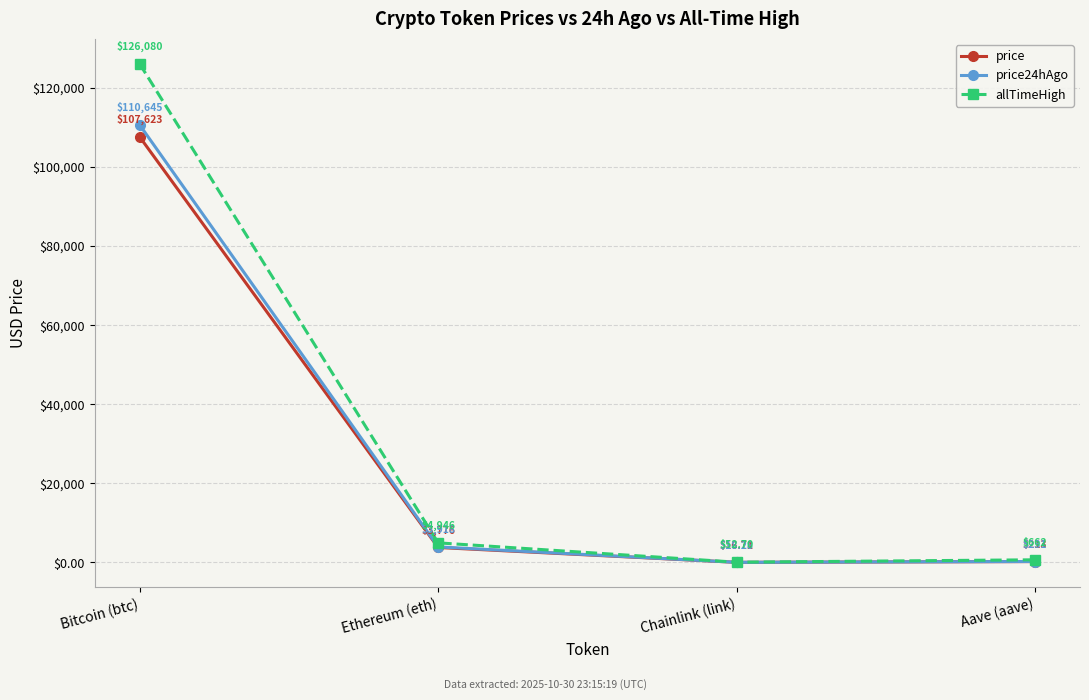

What is the total value across all series at Chainlink (link)?

87.7